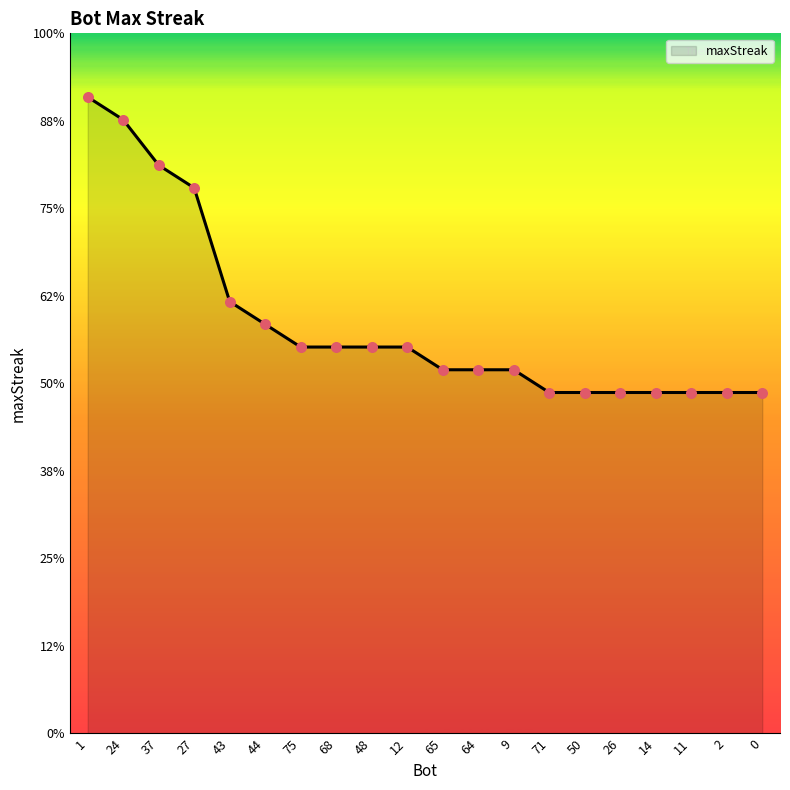

Does the chart have visible grid lines?

No